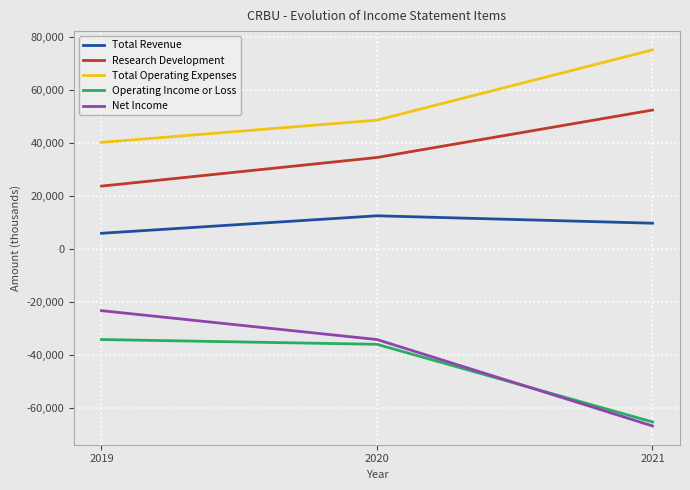

What is the minimum value shown in the chart?

-66900